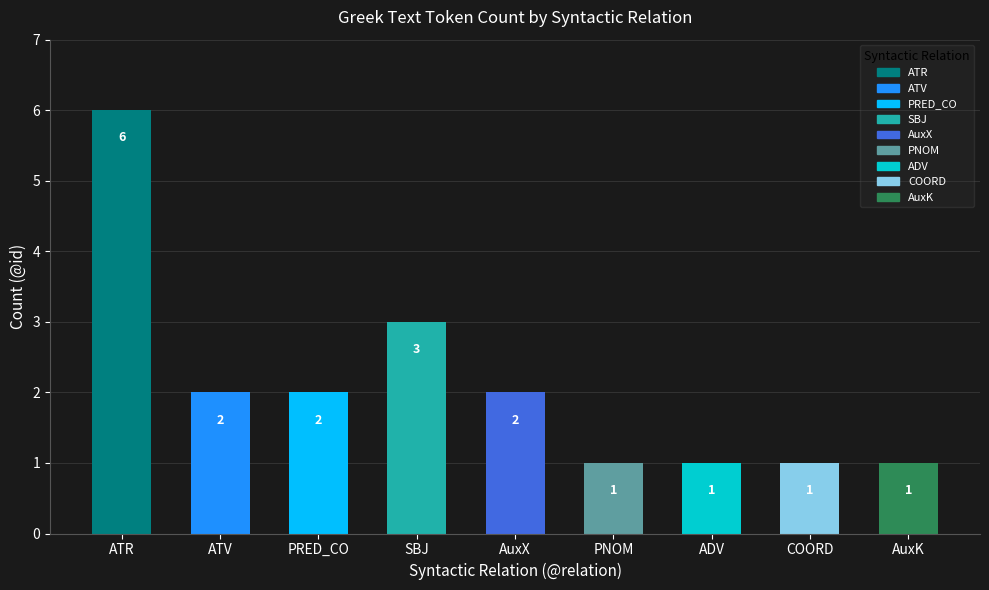

Count the values in the range 1 to 2.

7